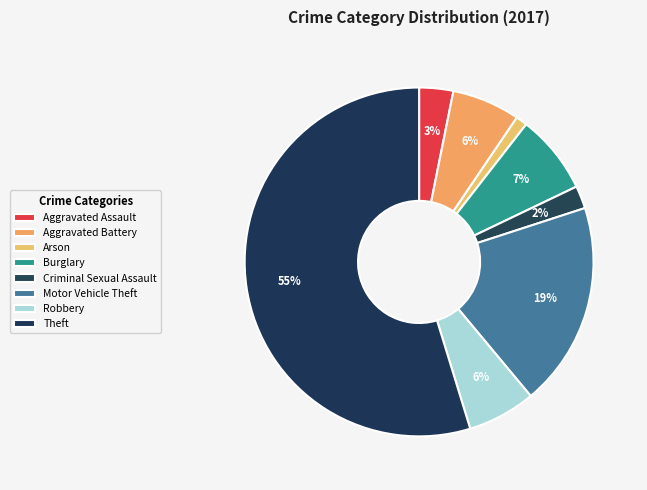

Which slice represents more than half of the pie?

Theft